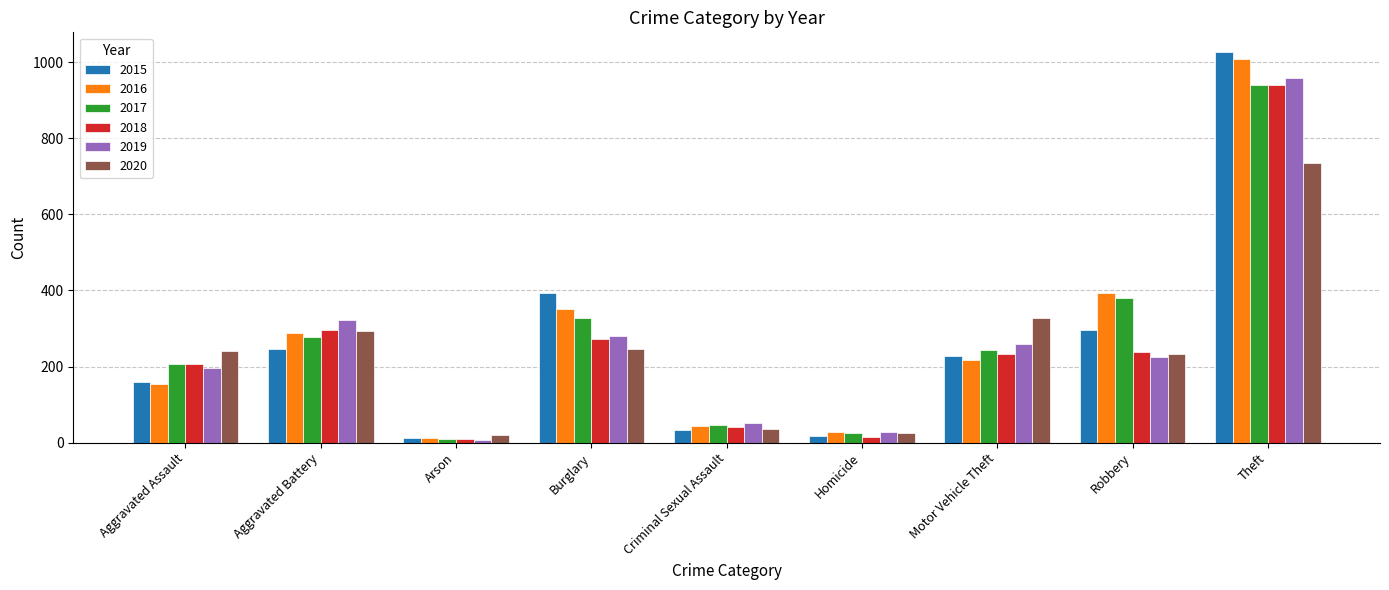

How many values in the 2016 series are below 218?

4